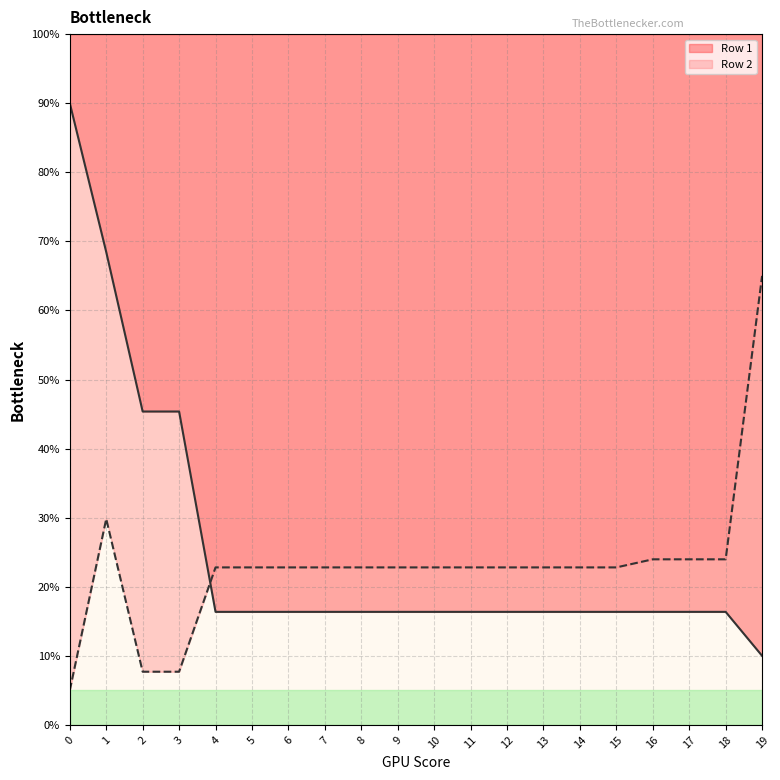

Where is Row 1 nearest to the value 50?

2